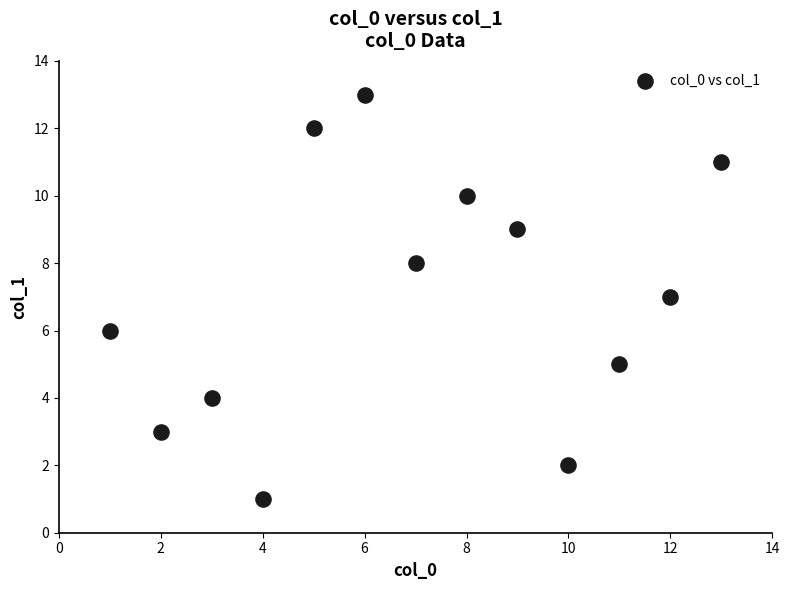

What is the range of Y values (max minus min)?

12